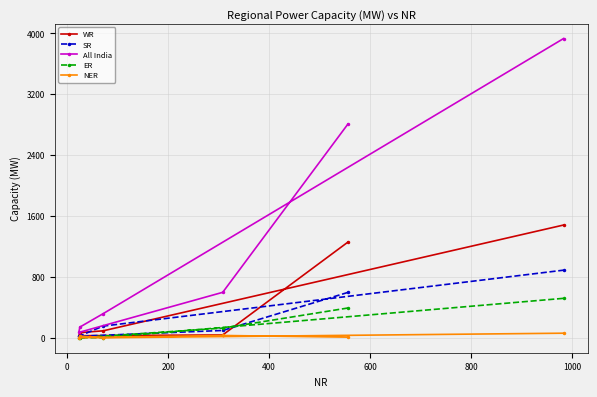

True or false: NER has more than 0 interior local peaks.

True